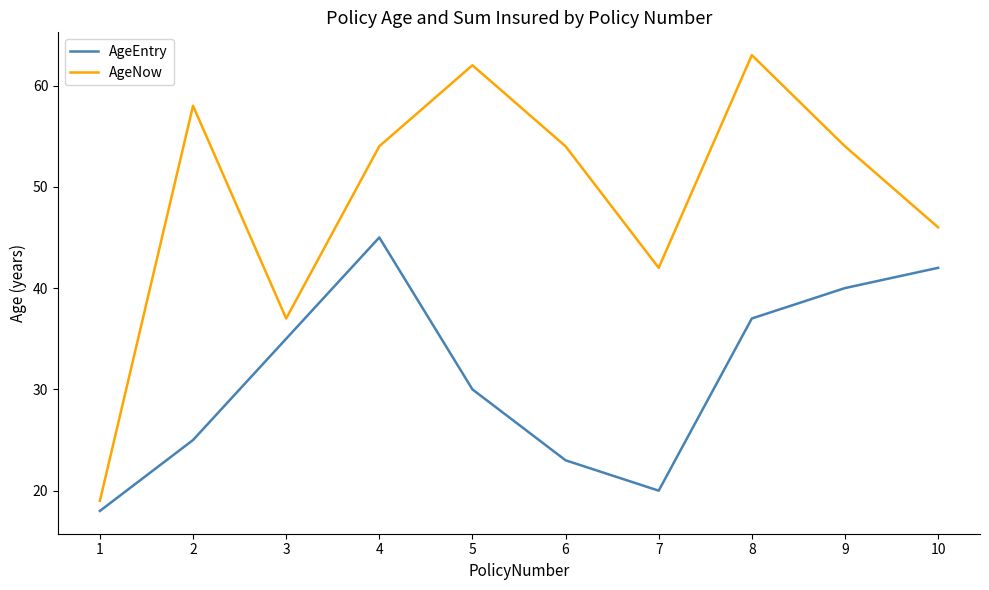

Which series has the largest total across all categories?

AgeNow